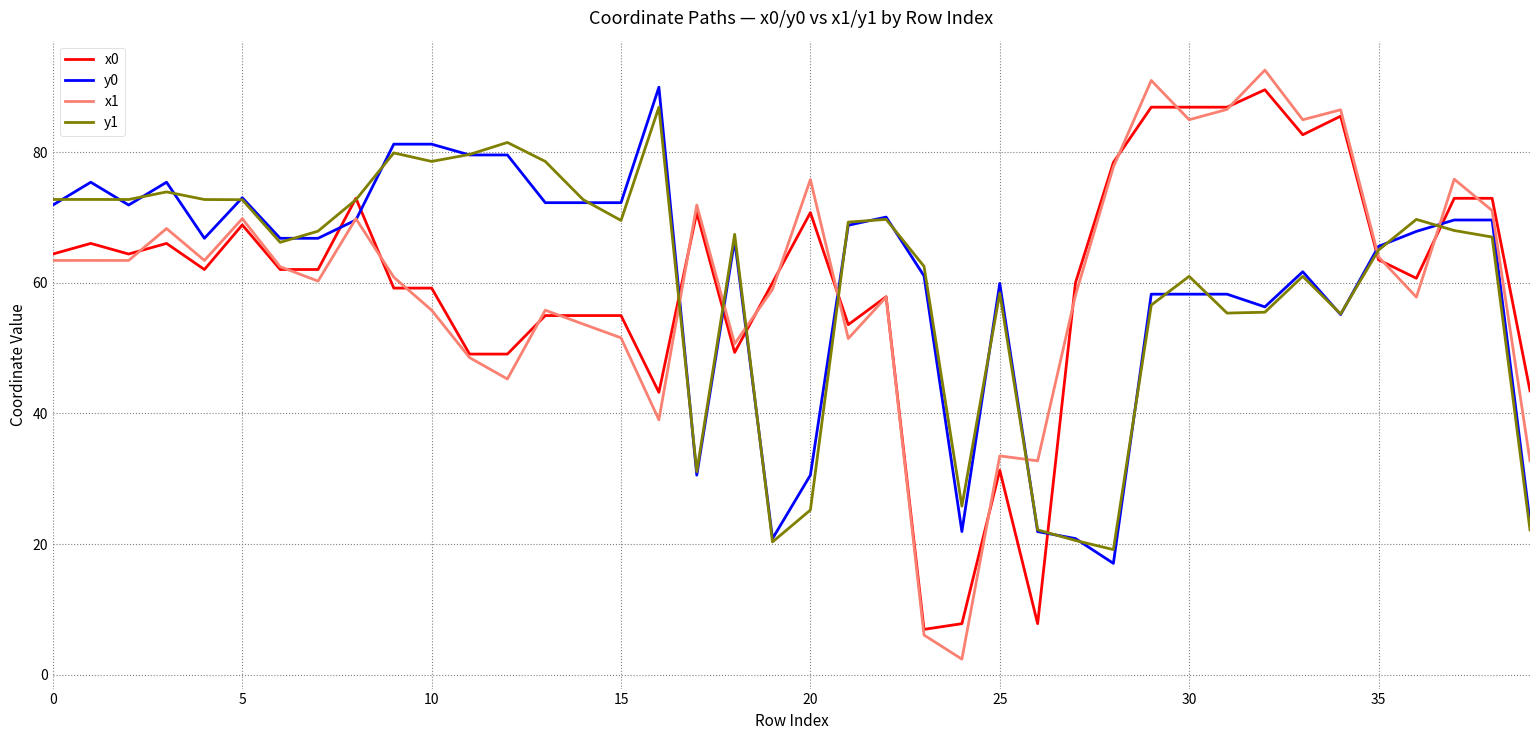

What is the smallest value displayed?

2.4